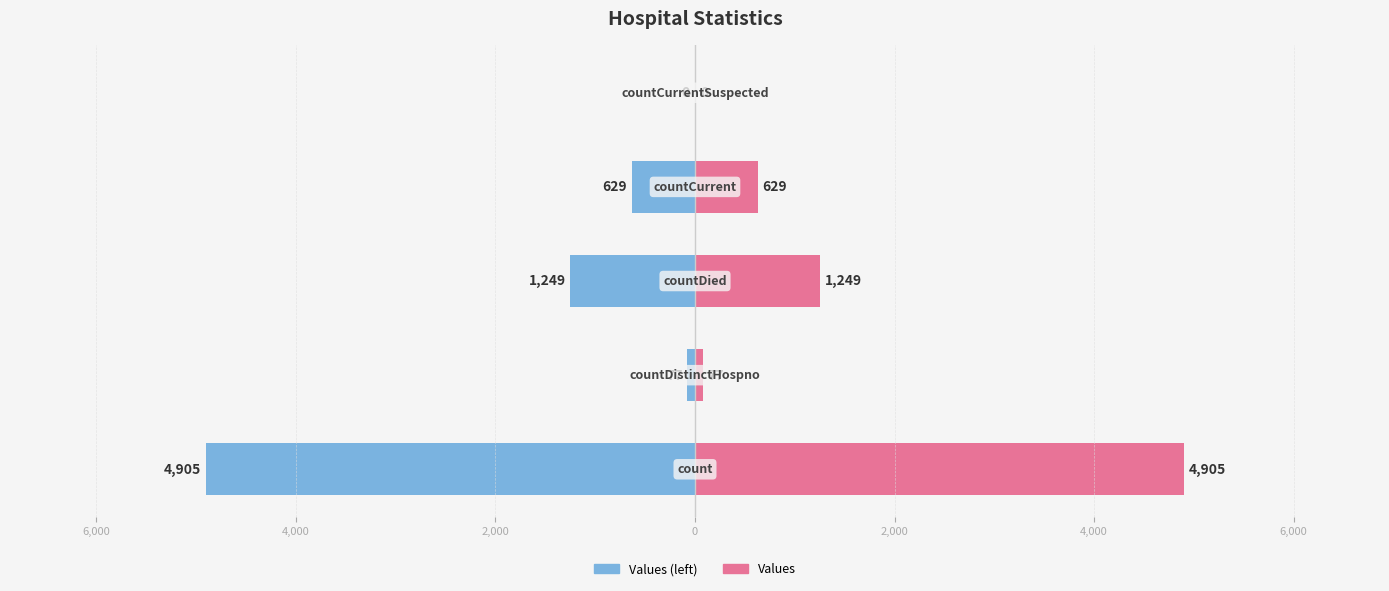

Reading left to right, extract all data points from this chart.

Values (left): -4905	-77	-1249	-629	0
Values: 4905	77	1249	629	0